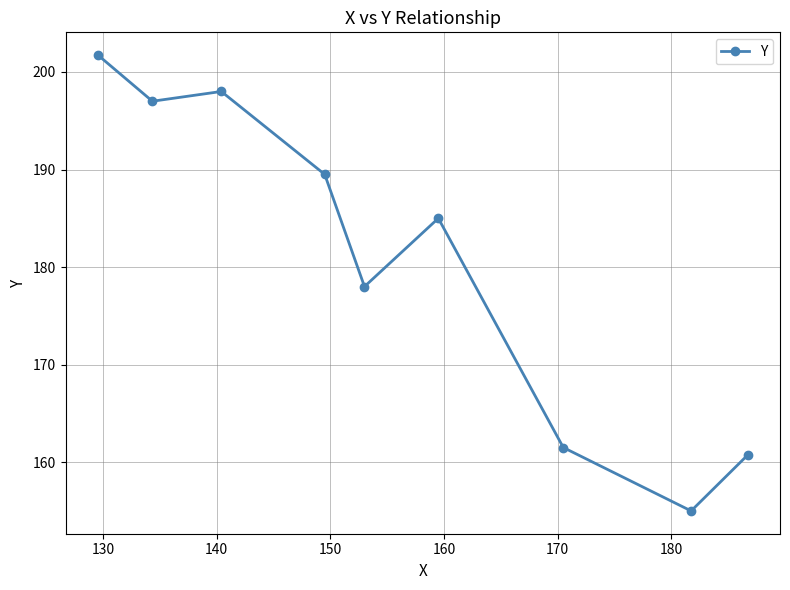

What is the smallest value displayed?

155.0